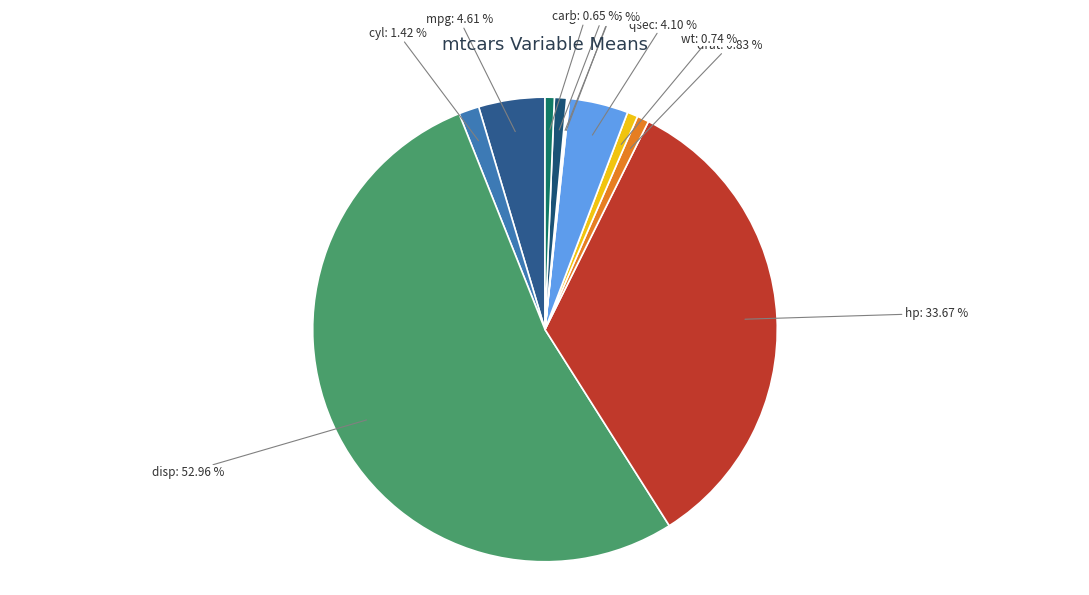

To the nearest percent, what is the difference between the largest and smallest slice percentages?

53%